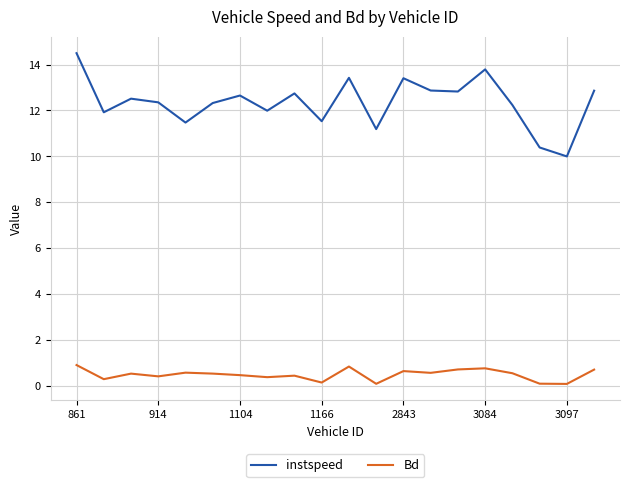

Which series has the largest total across all categories?

instspeed